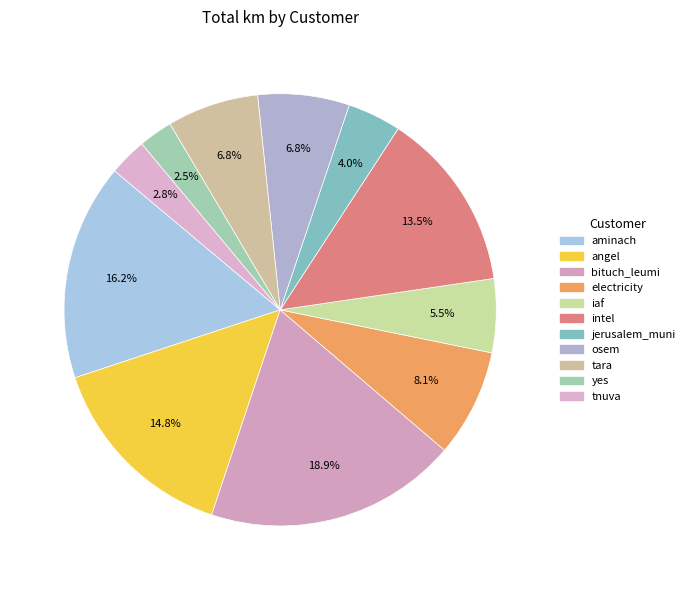

True or false: angel accounts for 15% of the total.

True